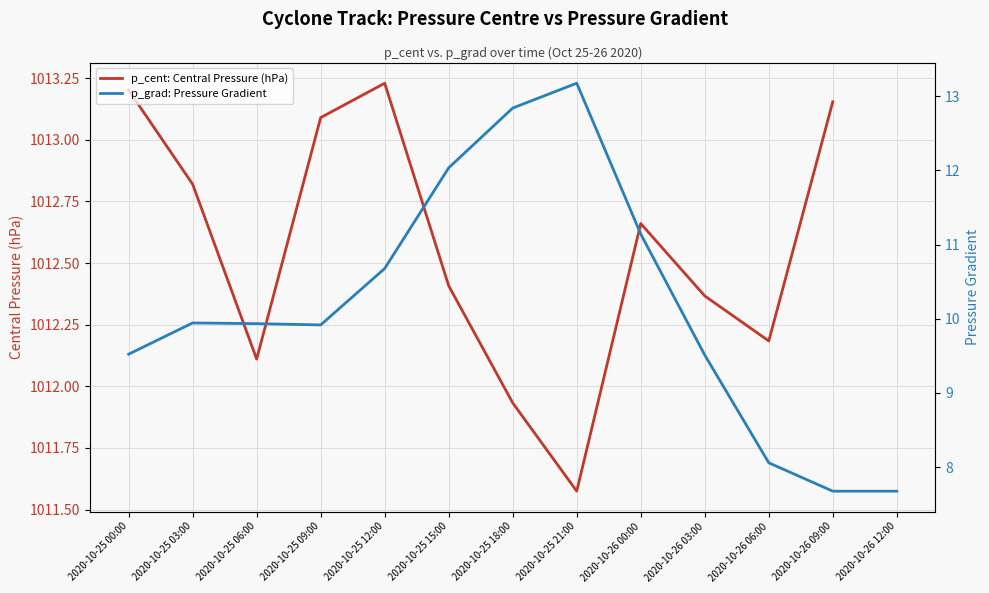

How many interior local peaks does the p_grad: Pressure Gradient series have?

2